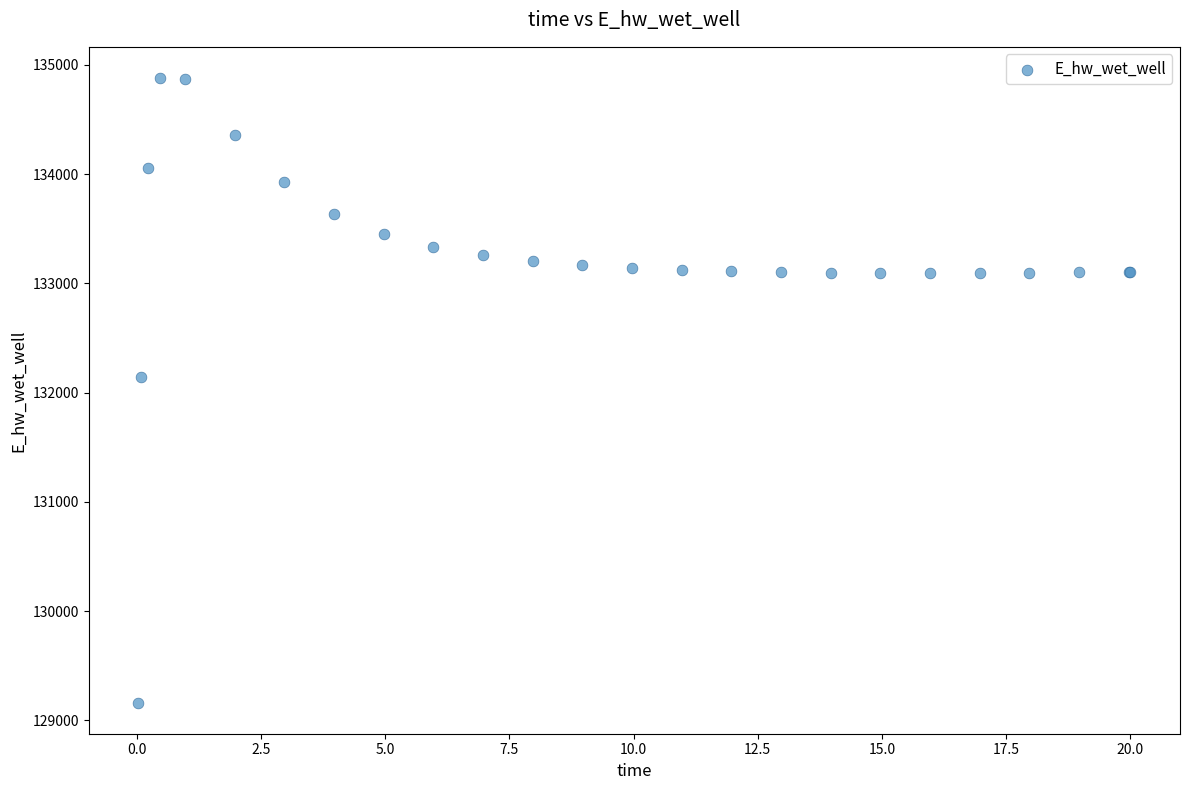

What Y value in the scatter plot is closest to 132021?

132146.6